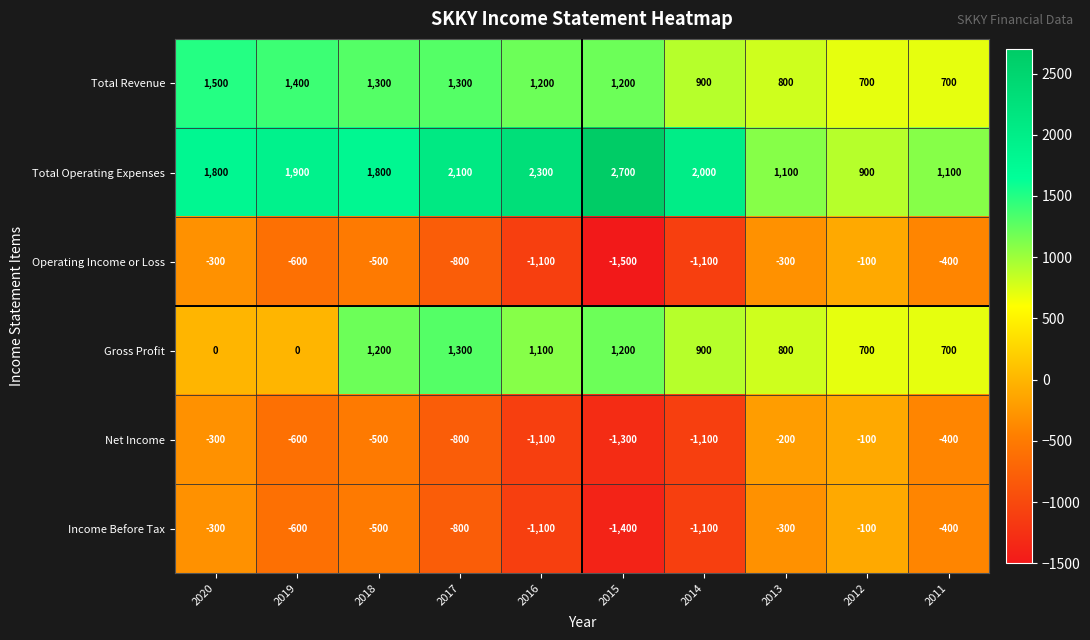

At how many categories does at least one series exceed 199?

10